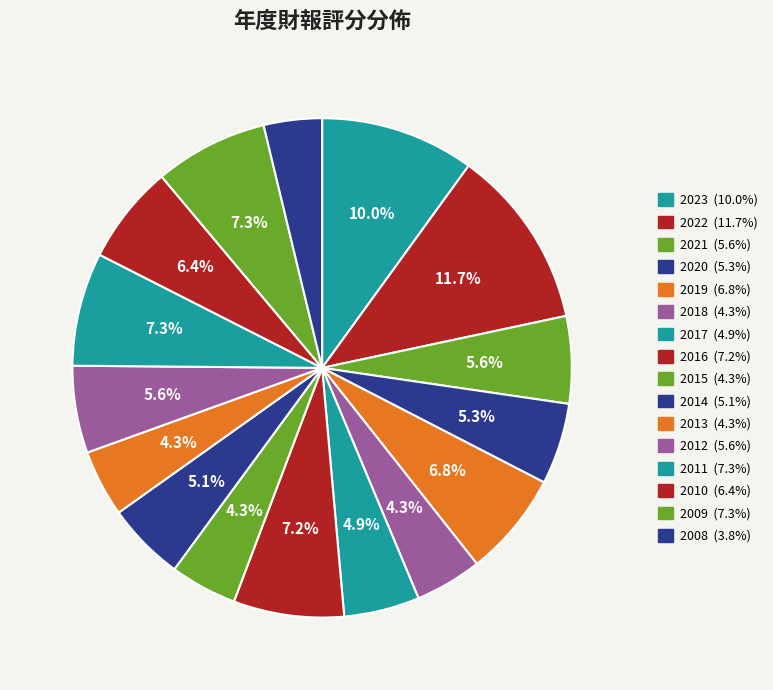

To the nearest percent, what percentage of the pie is 2018?

4%